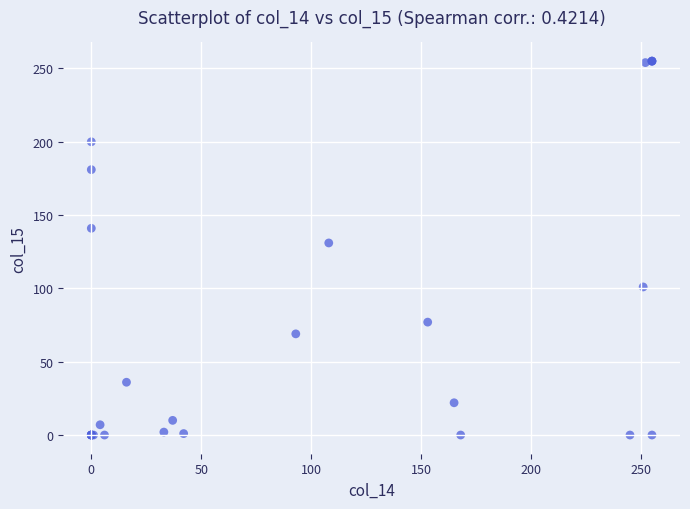

What Y value in the scatter plot is closest to 127?

131